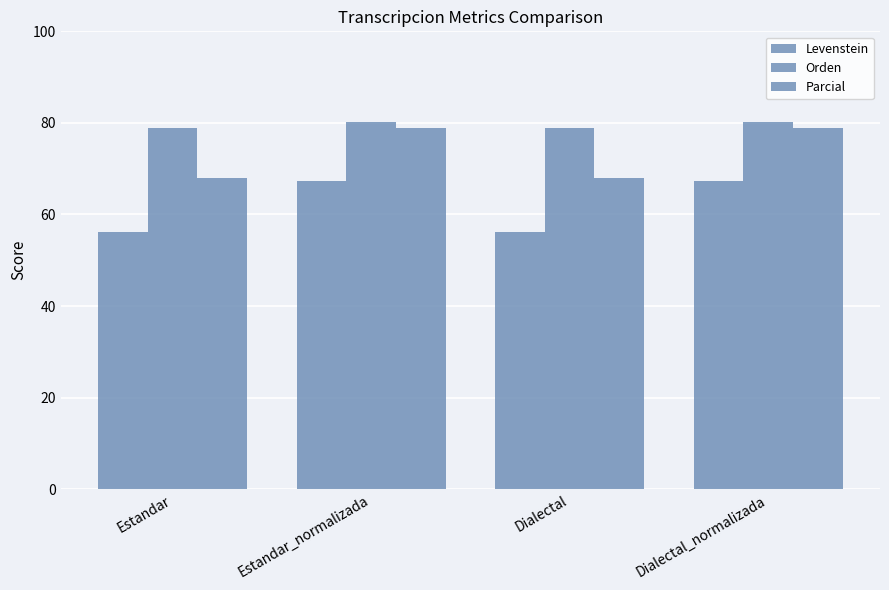

How many series are shown in this chart?

3